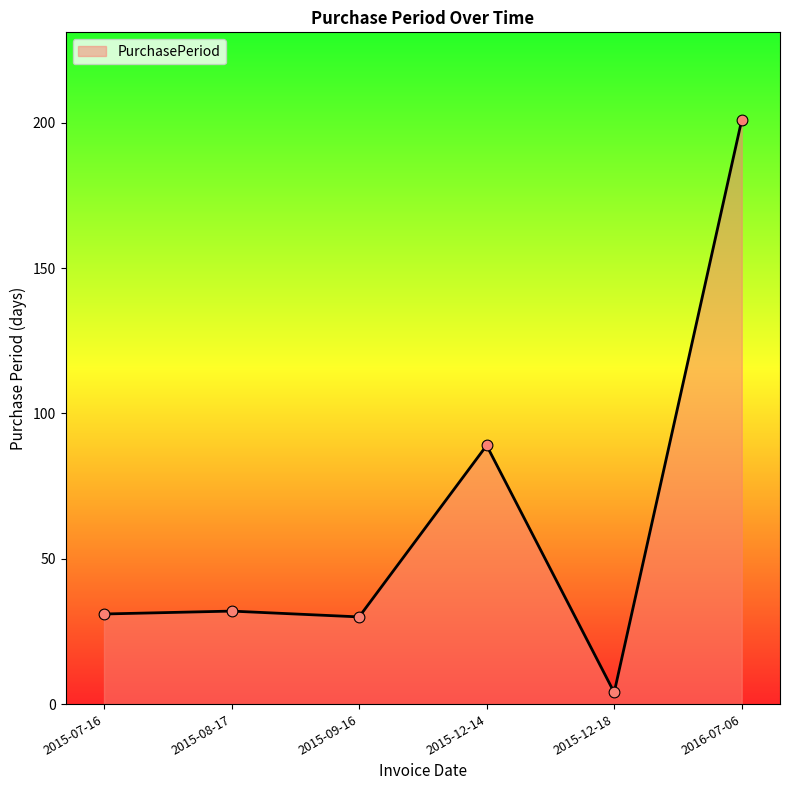

What is the ratio of the value at 2015-09-16 to the value at 2015-12-14?

0.3